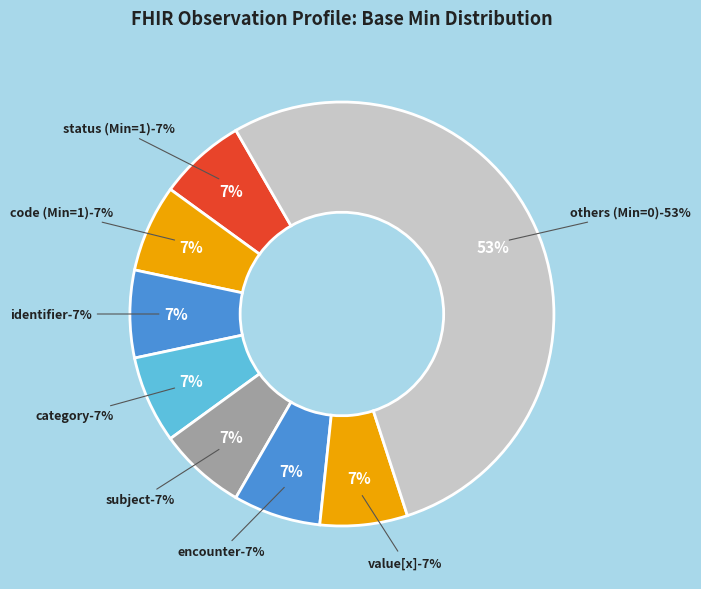

The Observation.id slice represents 0% of the pie. True or false?

True